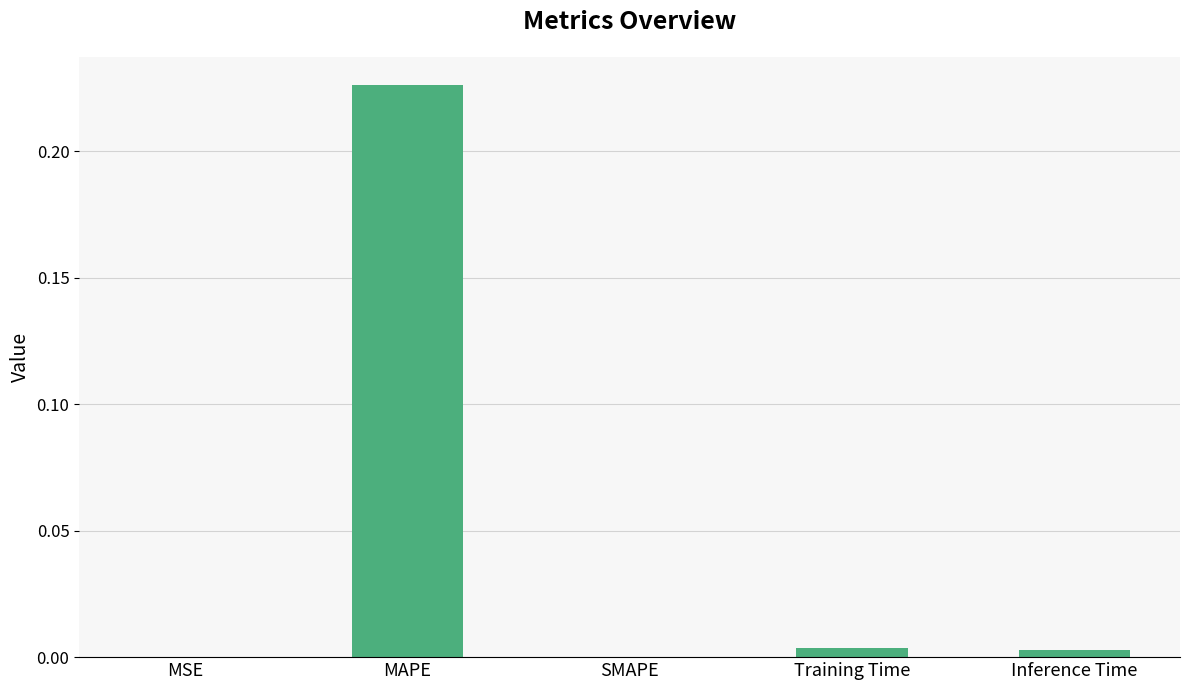

Which category has the highest value across all series?

MAPE